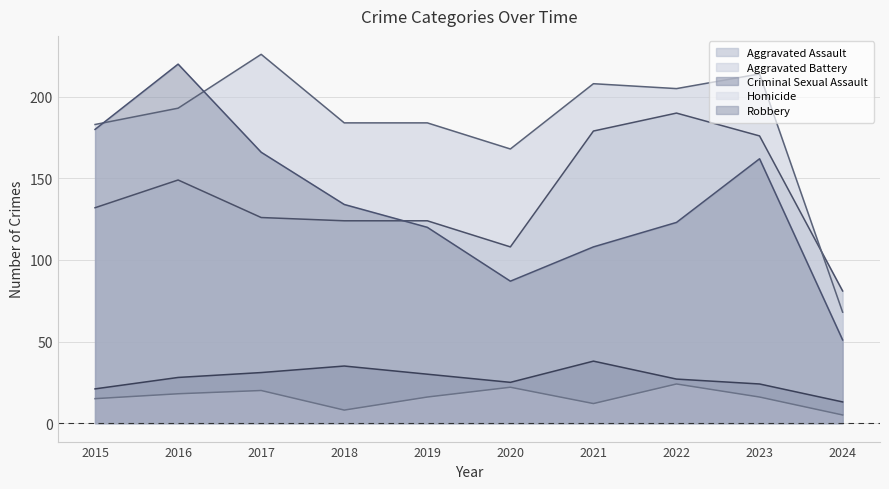

Between 2020 and 2024, which is larger?

2020